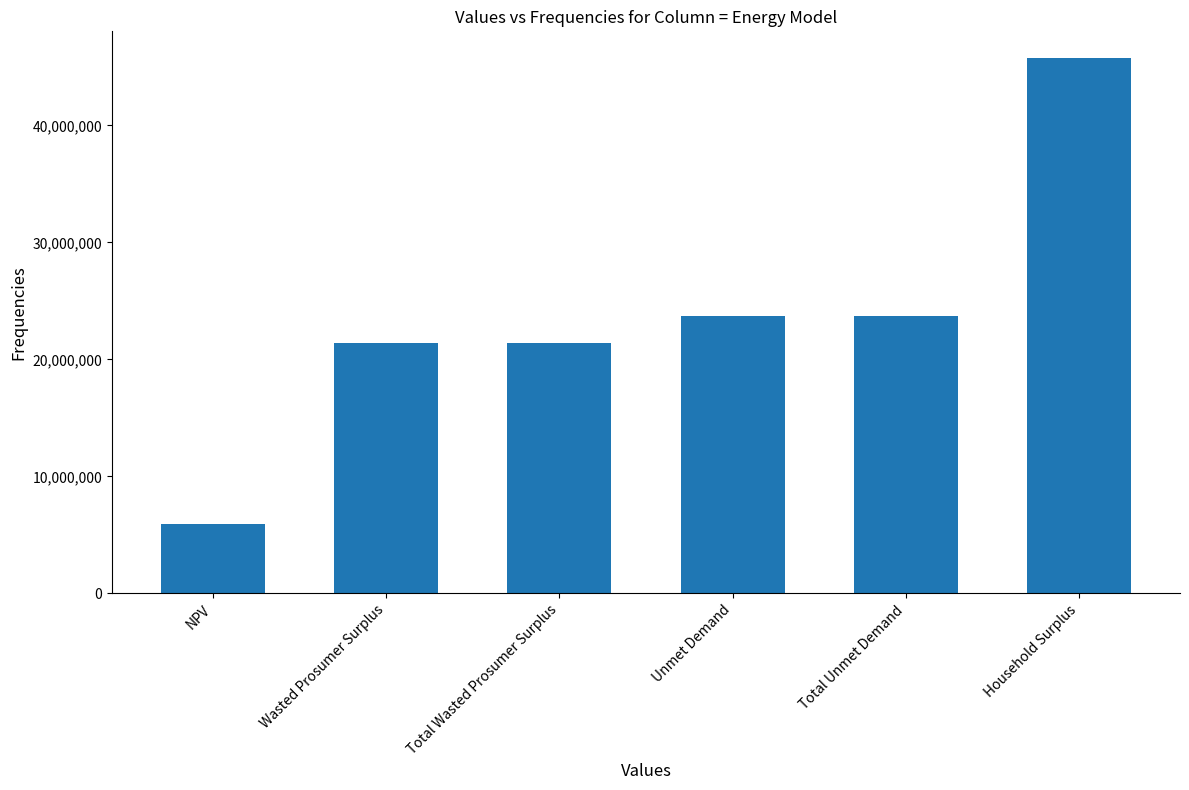

True or false: the data shows 21357574.2 at Total Wasted Prosumer Surplus.

True